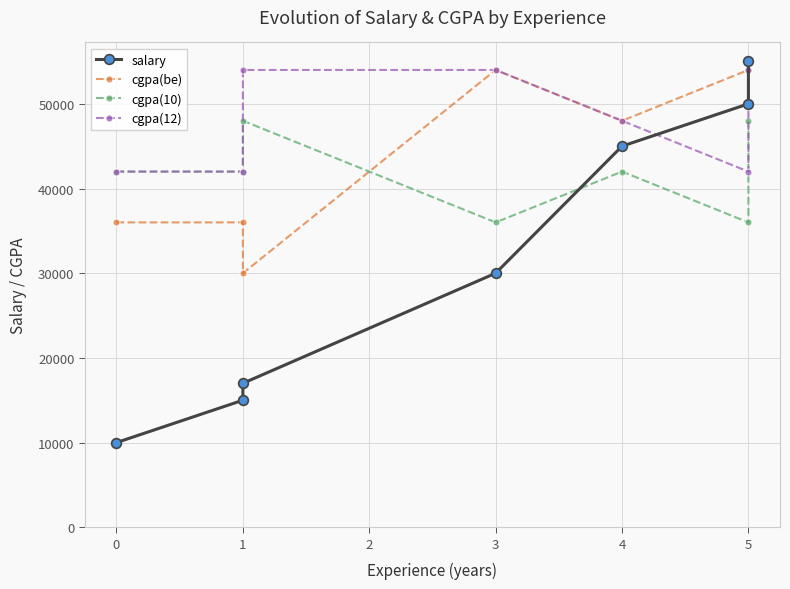

True or false: cgpa(12) and cgpa(be) cross at least once.

False